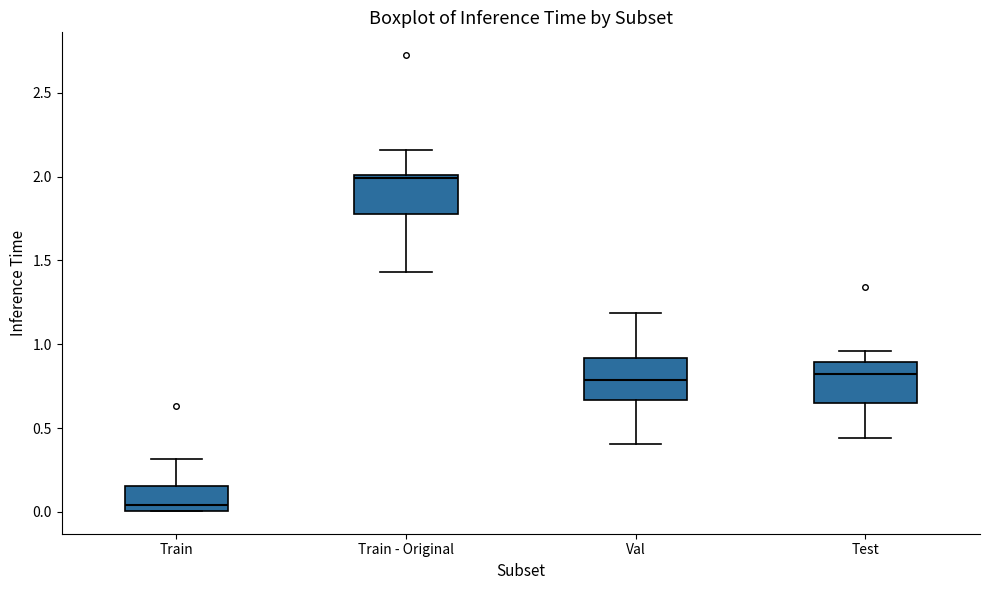

Which box's median line is the lowest?

Train